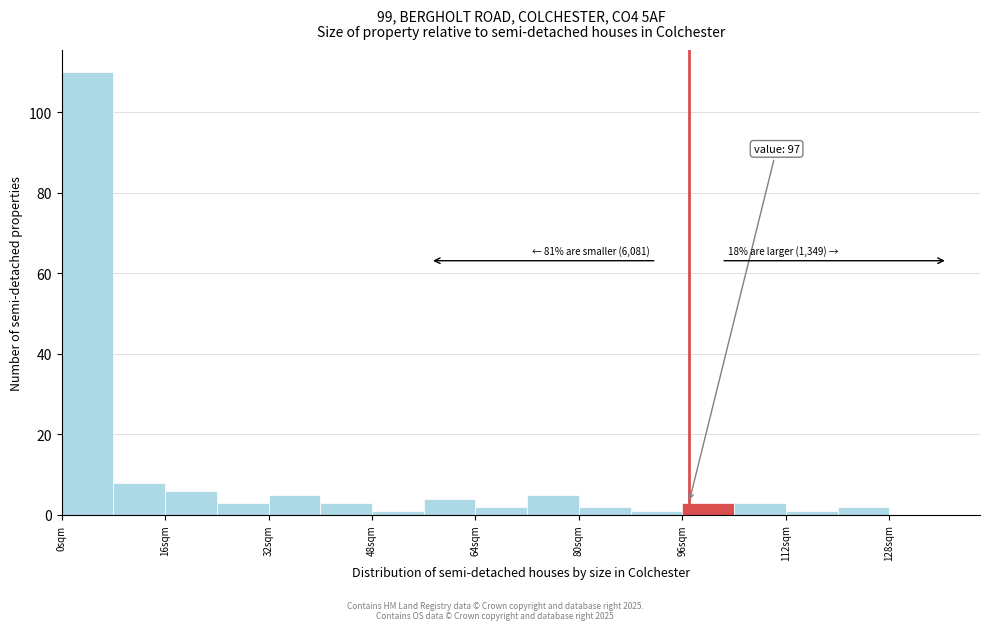

Over which range of the x-axis is the bar tallest?

0 to 8